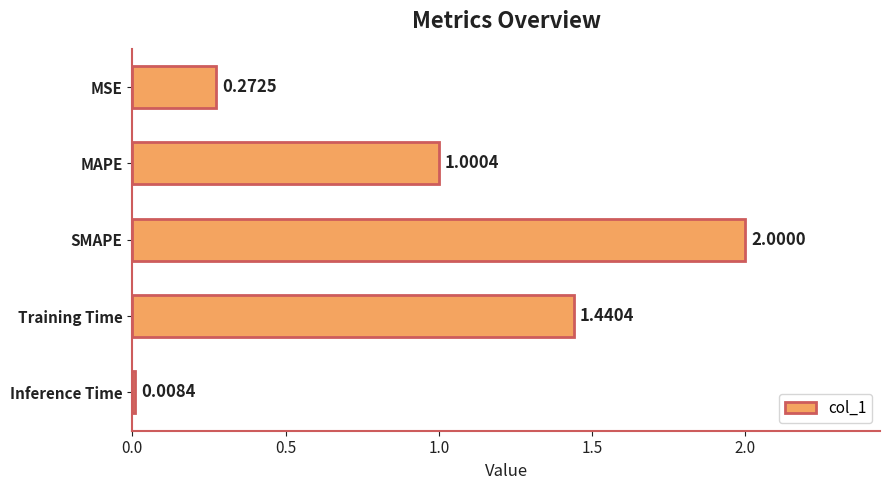

What is the label of the 3rd bar from the top?

SMAPE